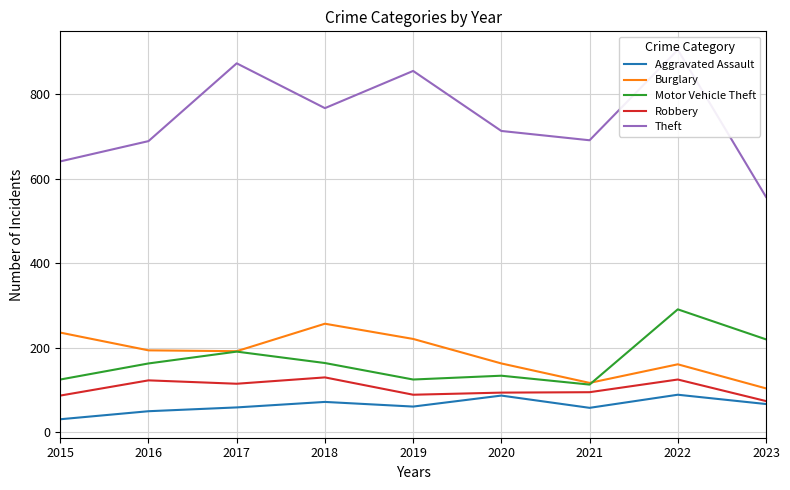

Which series has the largest total across all categories?

Theft